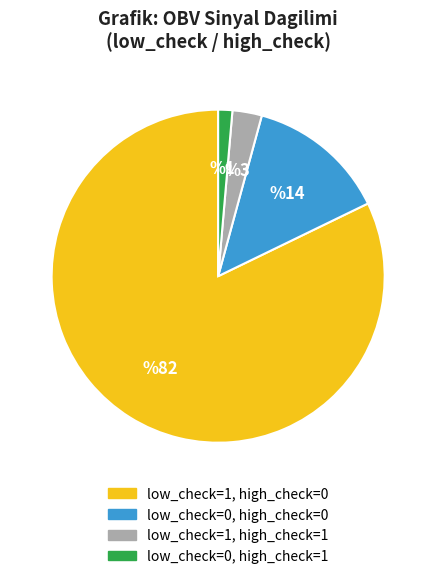

Is there a majority slice in this chart?

Yes